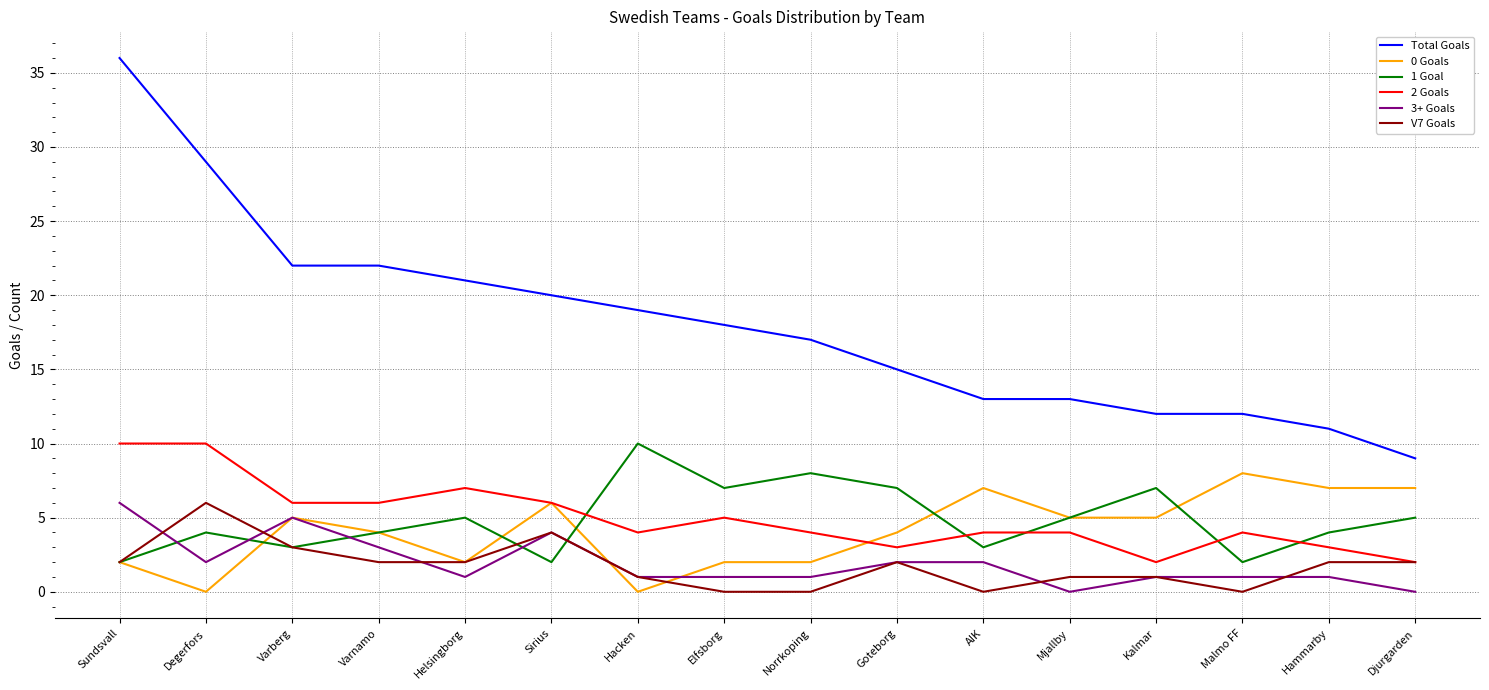

At which label does Total Goals first exceed 18?

Sundsvall